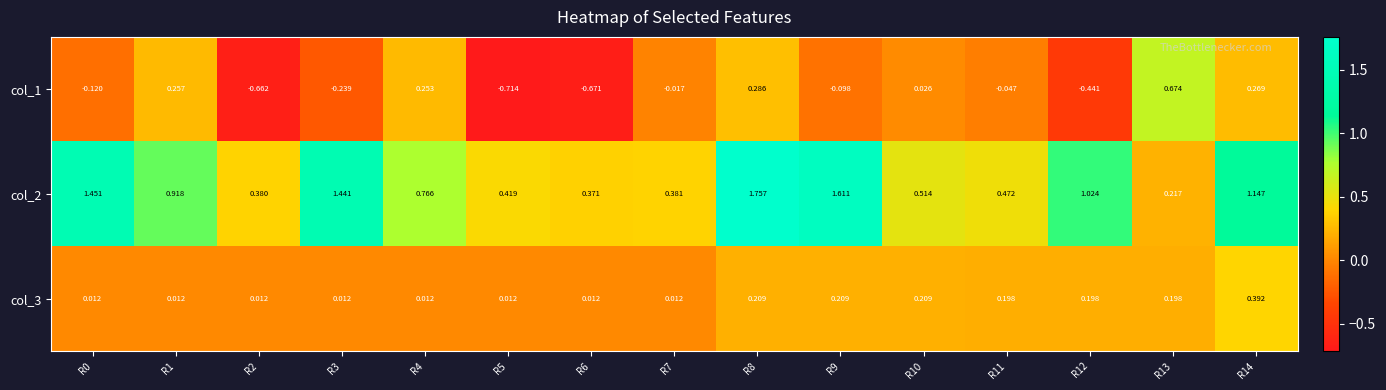

Between R7 and R12, which series saw the biggest shift?

col_2